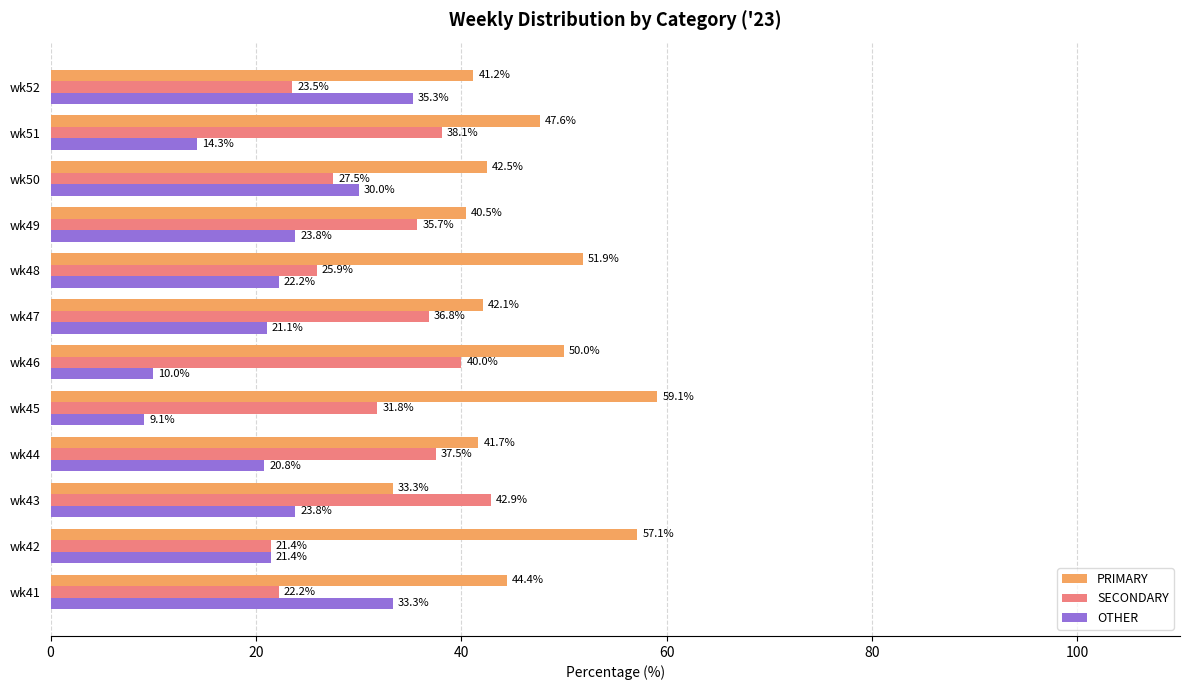

Which series has the widest spread of values?

OTHER